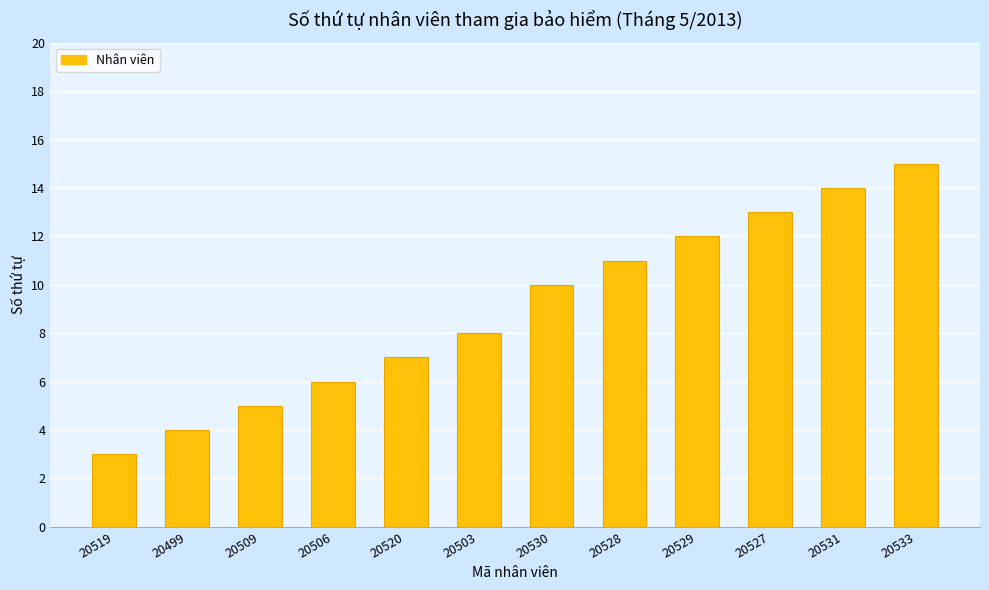

What is the label of the 6th bar from the right?

20530